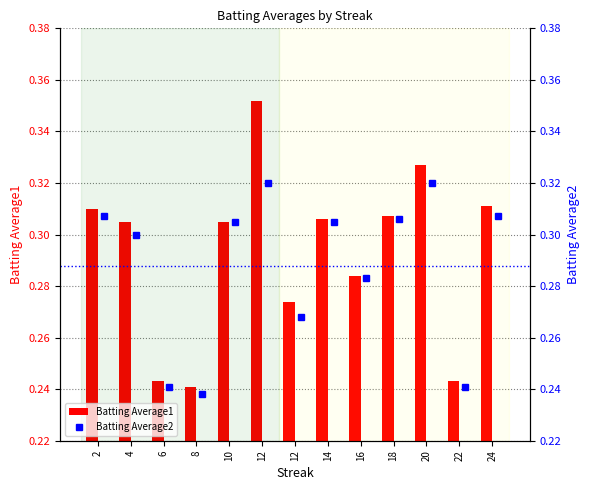

True or false: Batting Average2 has a value of 0.1 at 8.

False